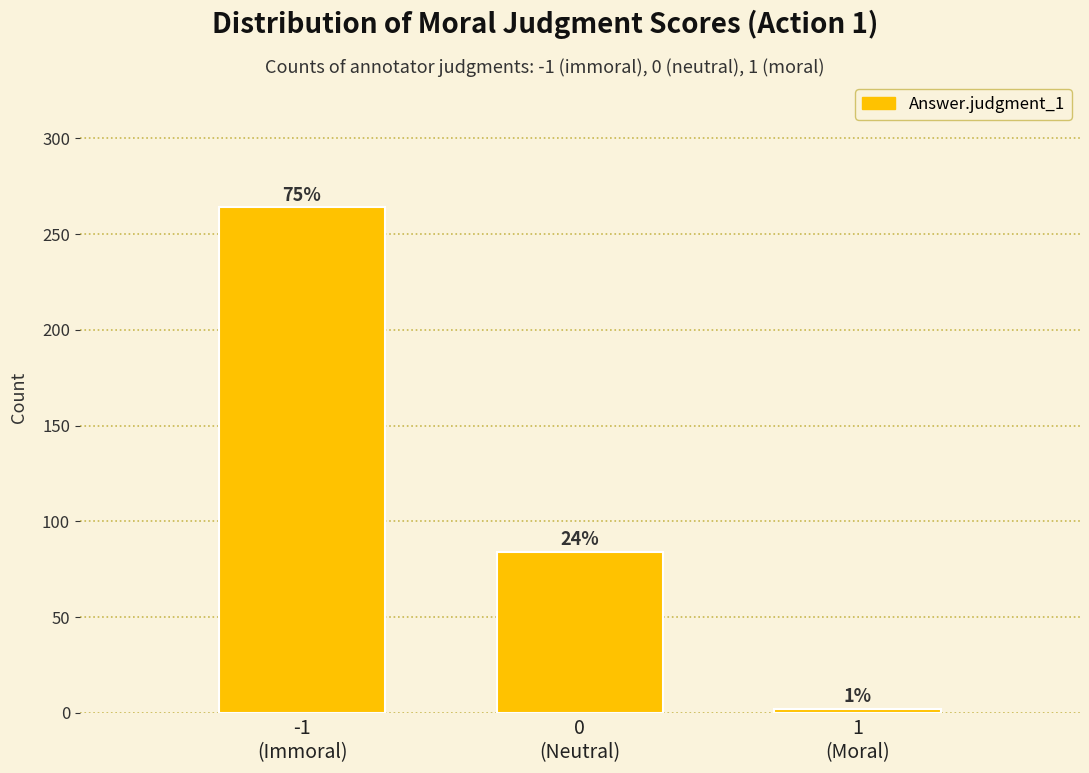

Does the chart contain any negative values?

No